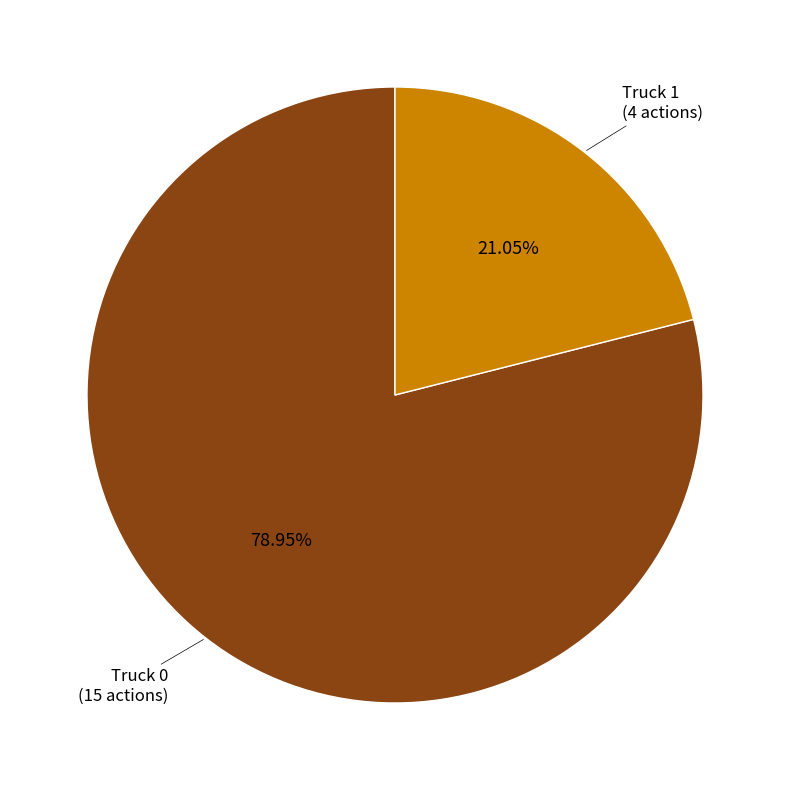

Does any single category account for the majority?

Yes